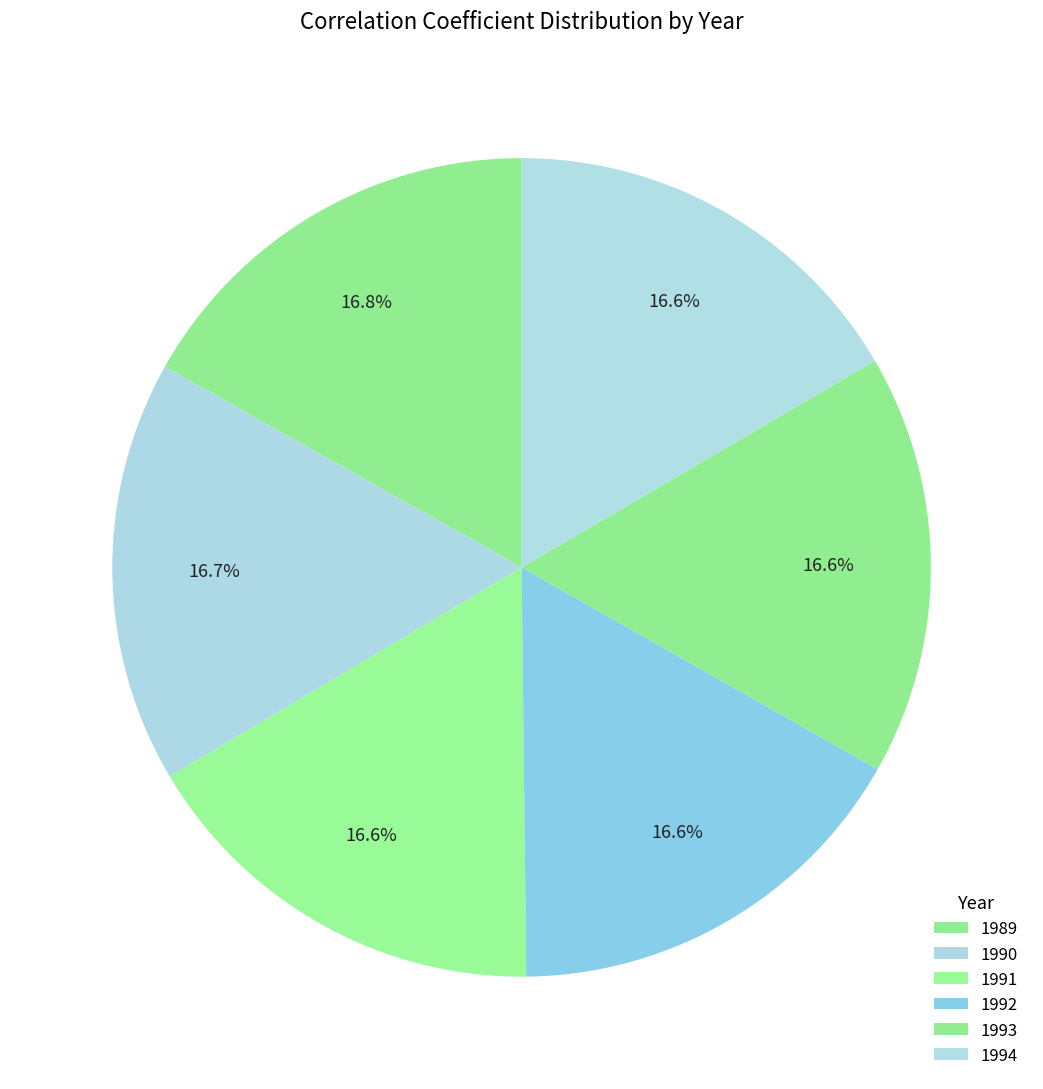

To the nearest percent, what portion does 1991 represent?

17%